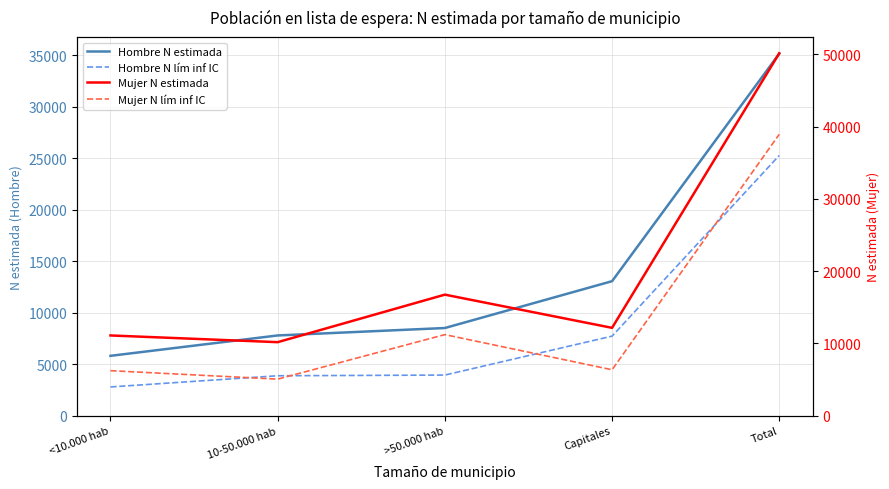

True or false: Mujer N estimada and Mujer N lím inf IC intersect in this chart.

False